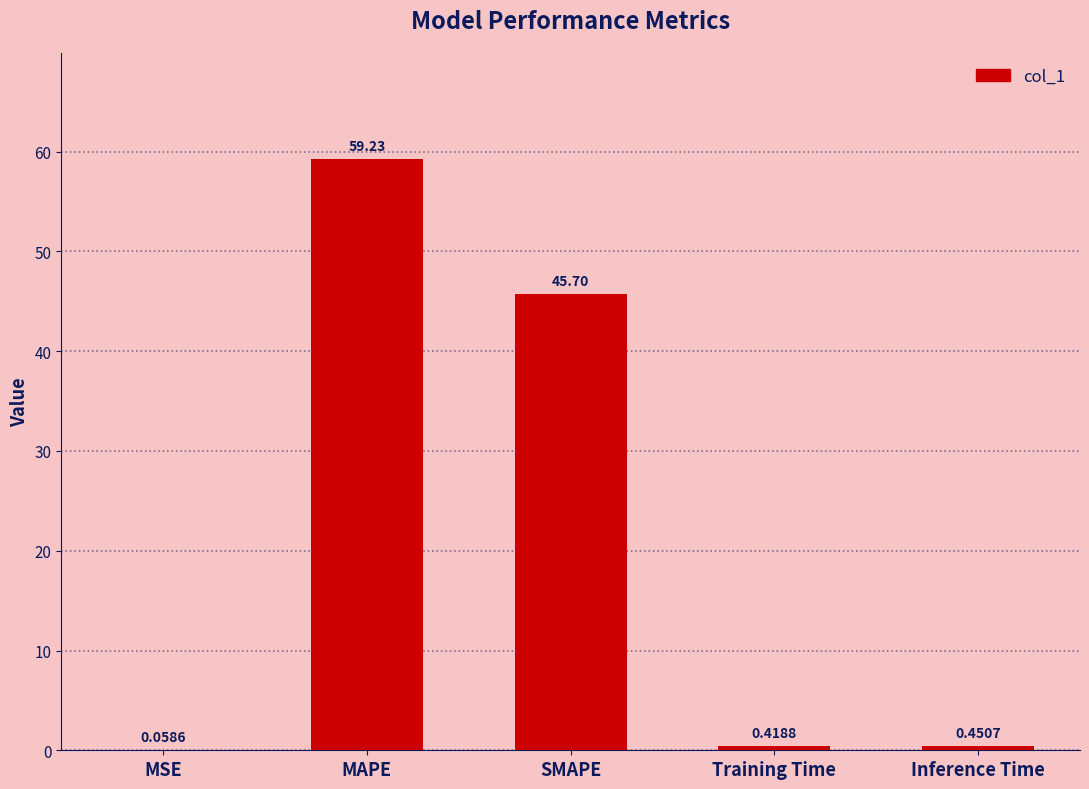

Are the bars horizontal?

No